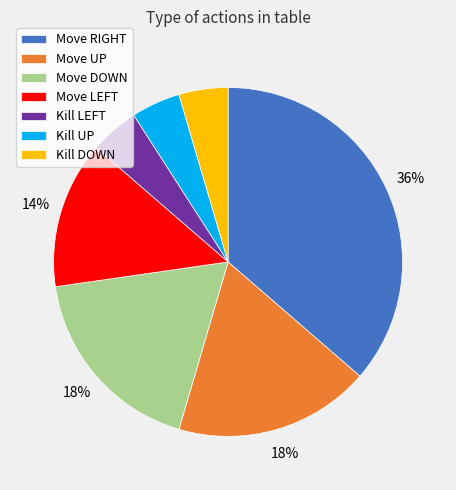

What is the largest slice in the pie chart?

Move RIGHT